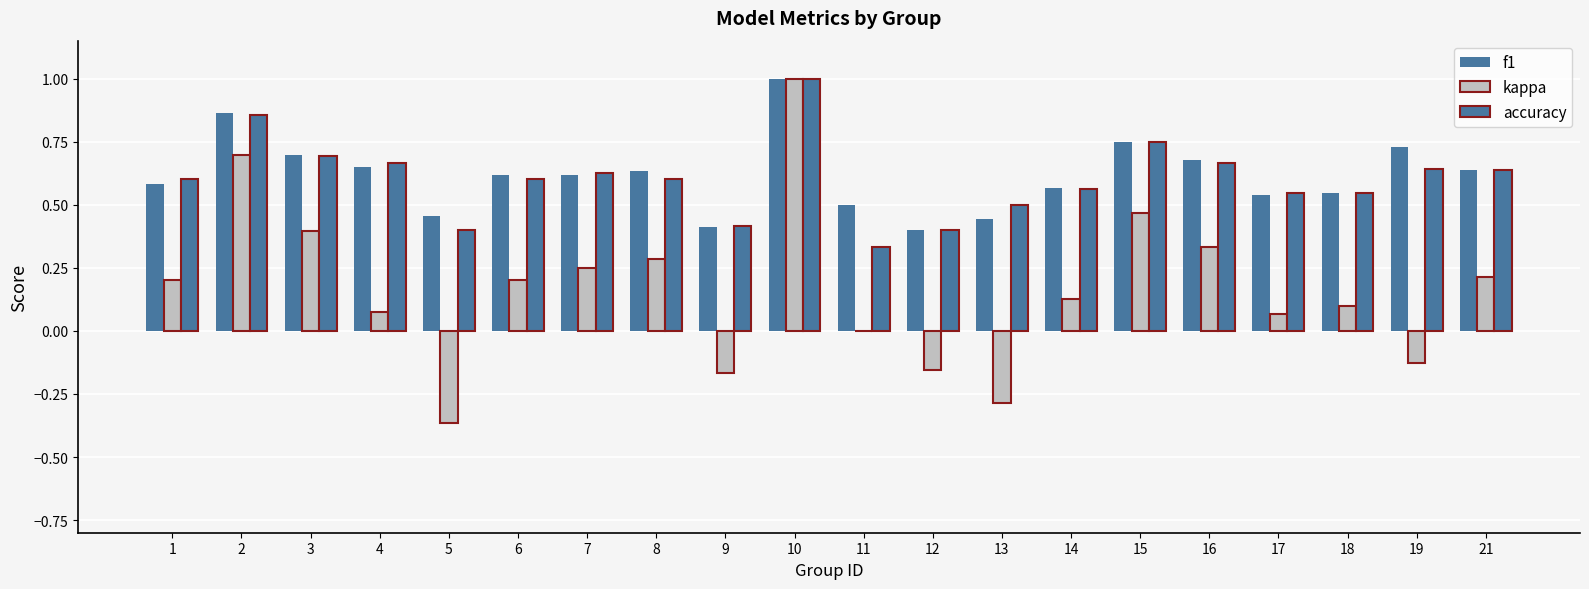

How many groups of bars are there?

20